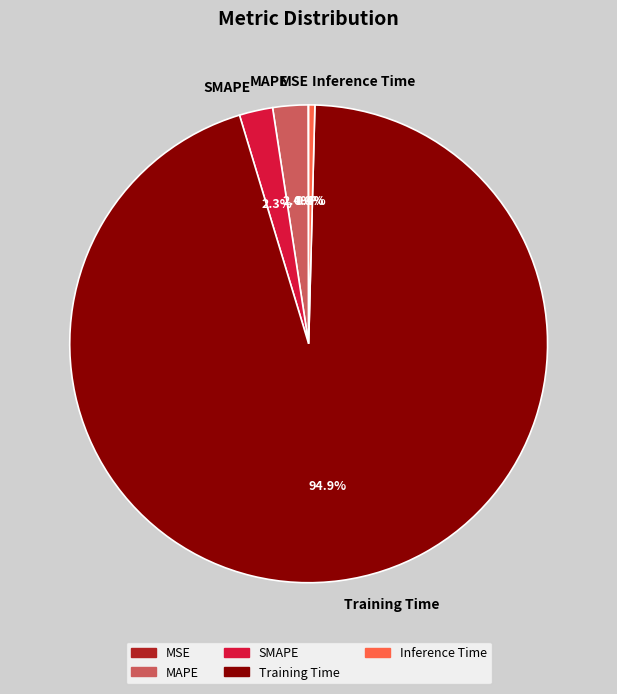

What portion of the pie excludes Training Time?

5.1%